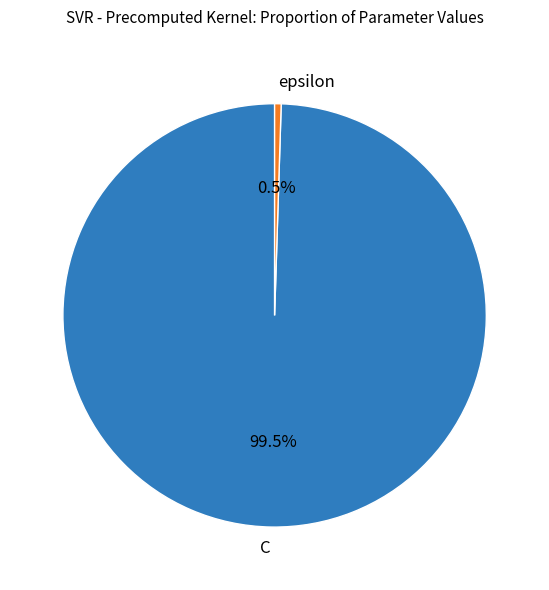

Is the sum of C and epsilon greater than half?

Yes